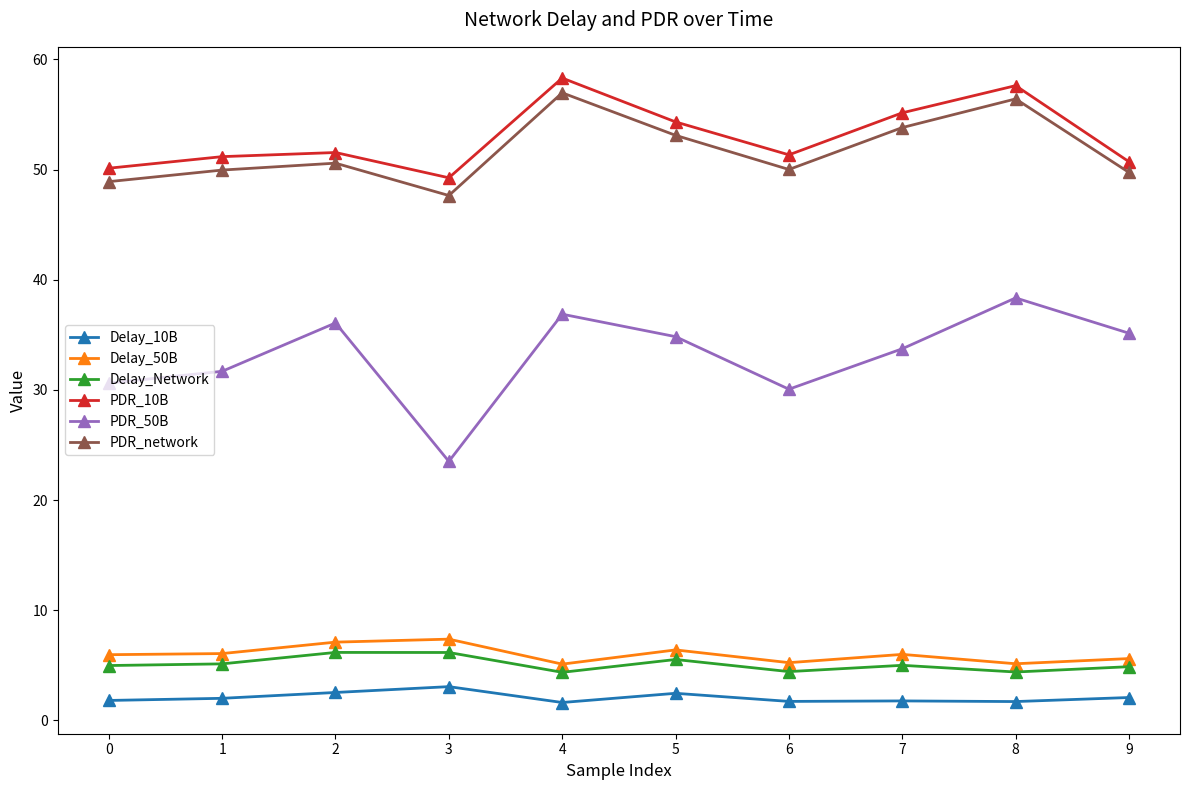

Which series has the largest total across all categories?

PDR_10B